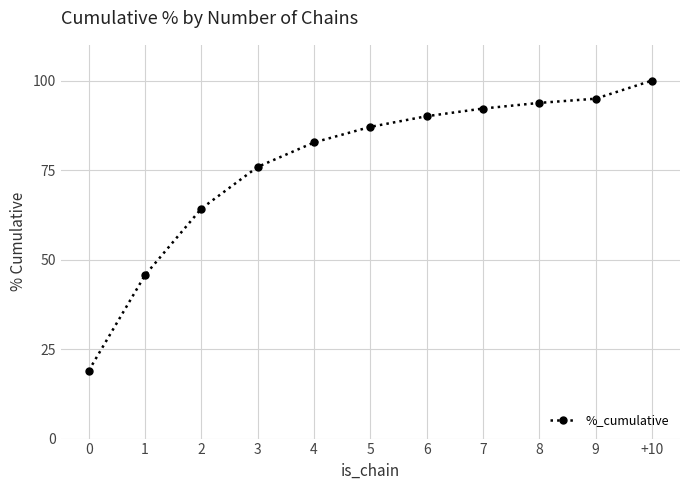

How many lines are shown in the chart?

1